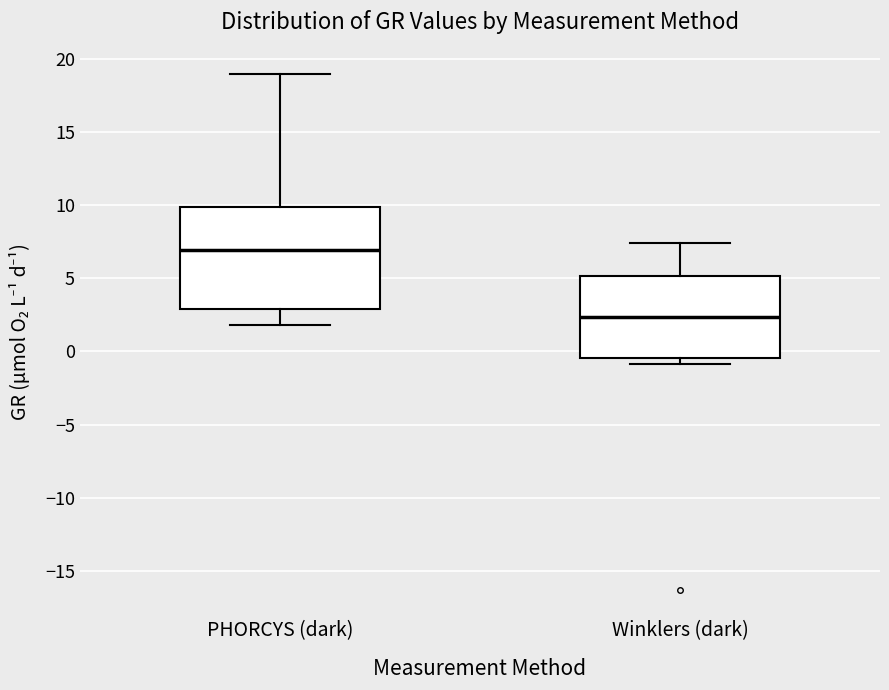

Which box has the highest median line?

PHORCYS (dark)